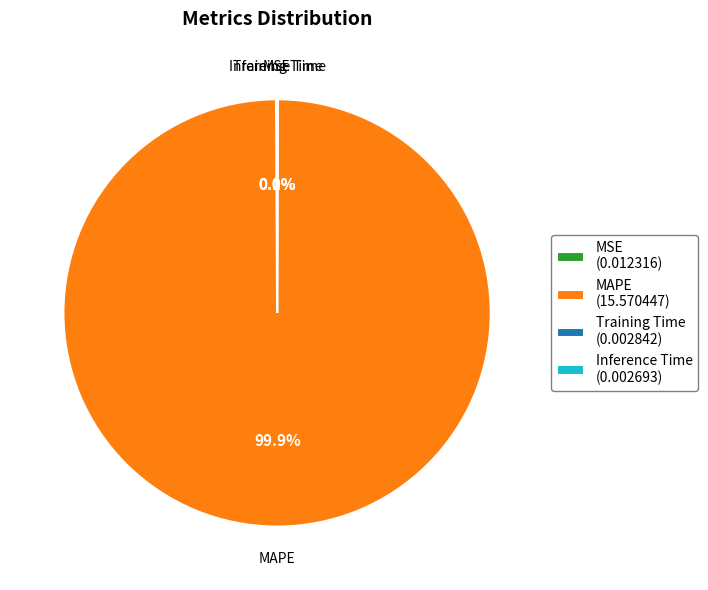

Does any single category account for the majority?

Yes